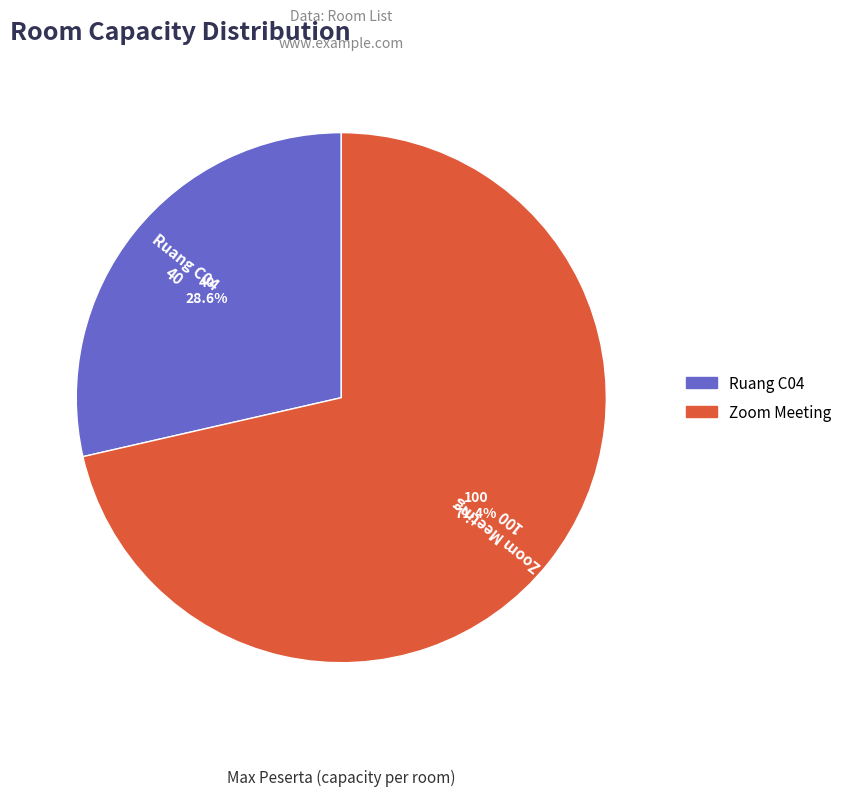

To the nearest percent, what is the difference between the Ruang C04 and Zoom Meeting slice percentages?

43%